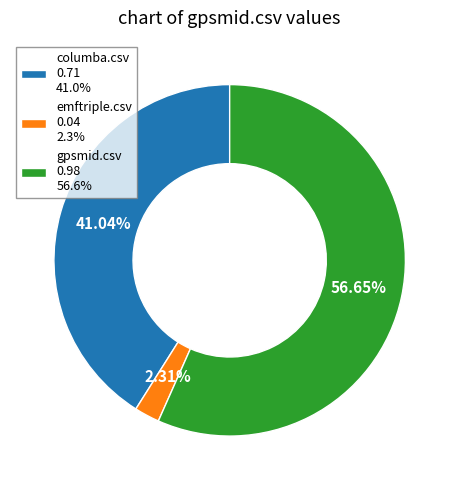

Does emftriple.csv account for over 50% of the chart?

No